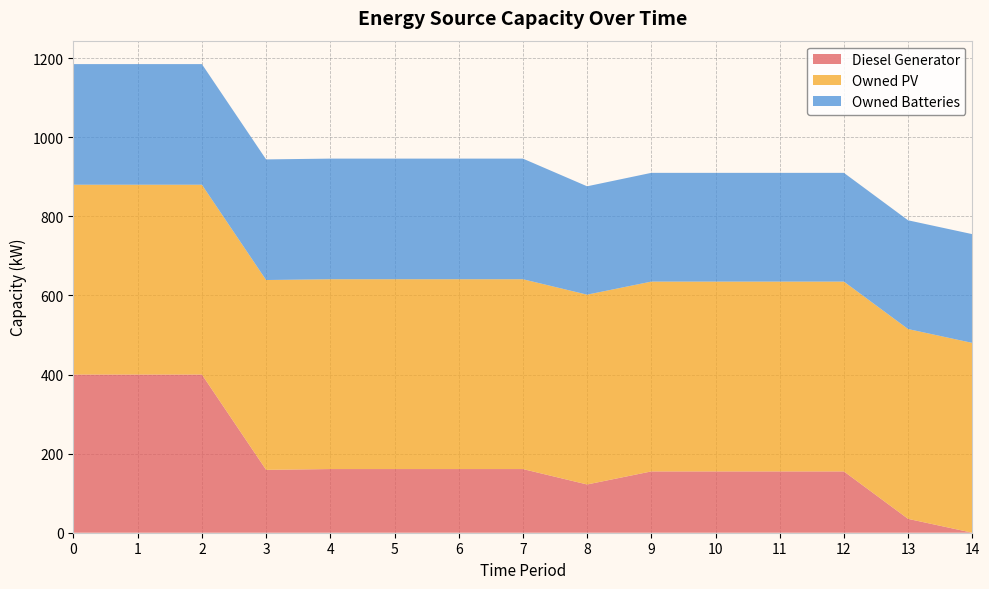

Reading left to right, transcribe all the data shown in this chart.

Diesel Generator: 400	400	400	159	161	161	161	161	122	155	155	155	155	35	0
Owned PV: 480	480	480	480	480	480	480	480	480	480	480	480	480	480	480
Owned Batteries: 305	305	305	305	305	305	305	305	274	275	275	275	275	275	275